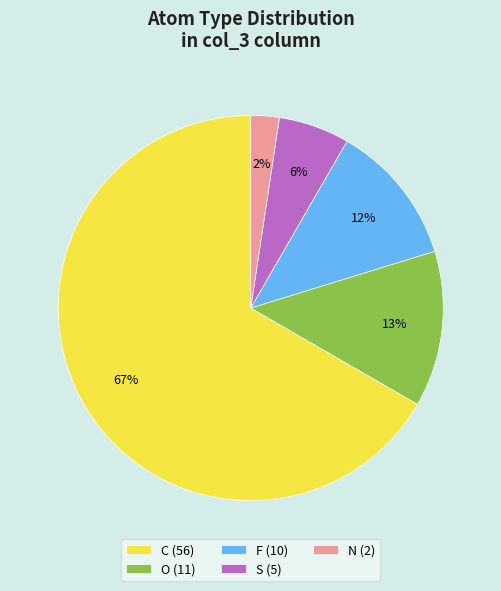

Which category has the smallest portion of the pie?

N